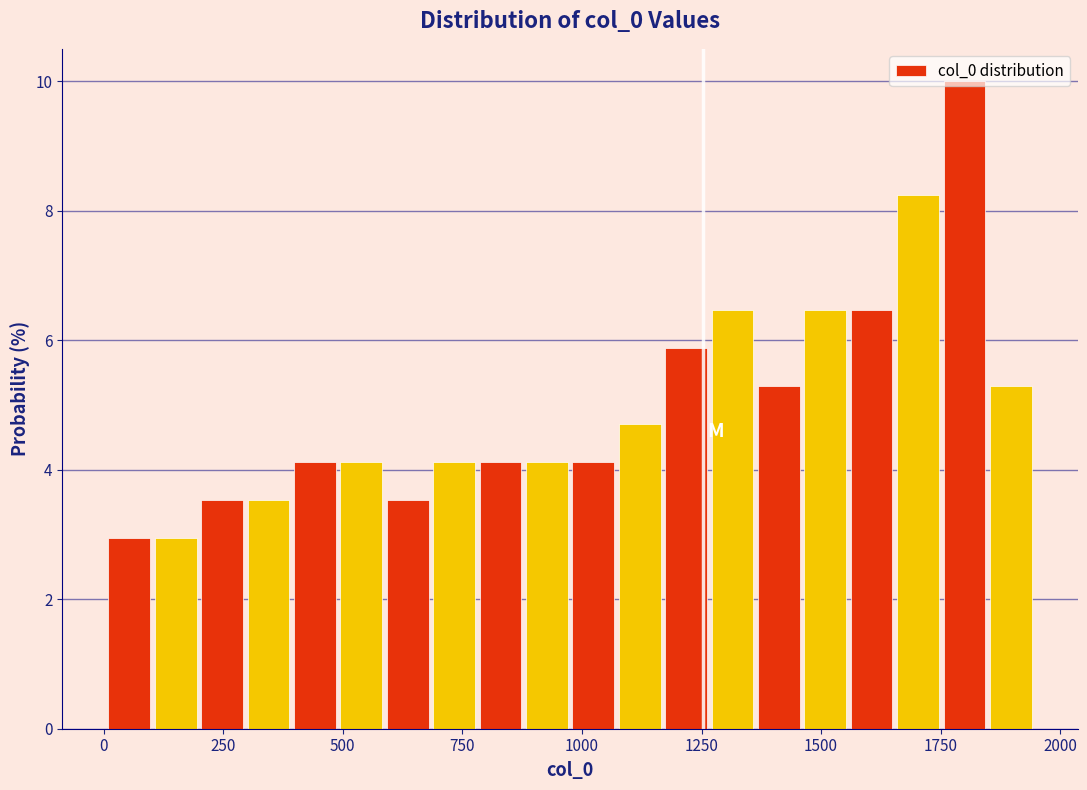

Read against the x-axis, roughly where is the centre of the tallest bar?

1800